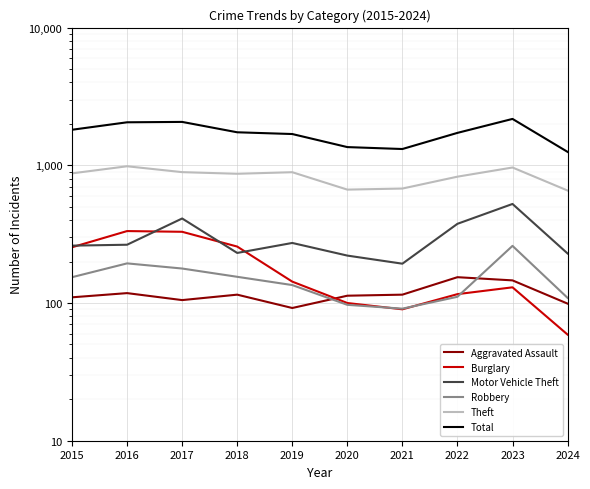

Reading left to right, list all the values displayed in this chart.

Aggravated Assault: 2015=110	2016=118	2017=105	2018=115	2019=92	2020=113	2021=115	2022=154	2023=146	2024=99
Burglary: 2015=254	2016=333	2017=329	2018=257	2019=143	2020=100	2021=90	2022=116	2023=130	2024=59
Motor Vehicle Theft: 2015=261	2016=265	2017=411	2018=231	2019=273	2020=221	2021=193	2022=376	2023=524	2024=229
Robbery: 2015=154	2016=194	2017=178	2018=155	2019=135	2020=97	2021=91	2022=111	2023=260	2024=109
Theft: 2015=874	2016=984	2017=892	2018=868	2019=891	2020=666	2021=678	2022=827	2023=964	2024=656
Total: 2015=1812	2016=2053	2017=2066	2018=1737	2019=1687	2020=1356	2021=1313	2022=1720	2023=2172	2024=1252